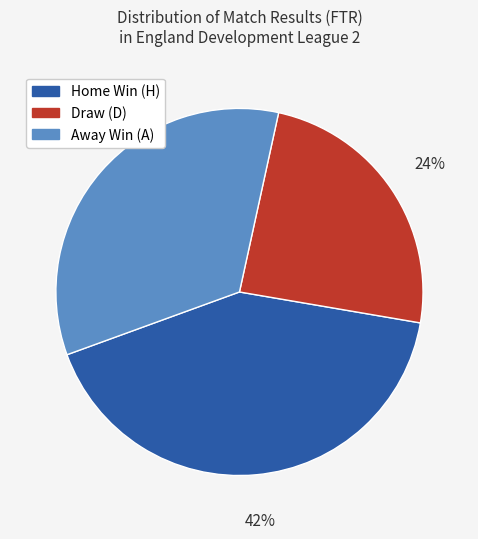

Is it true that Away Win (A) is 34% of the pie?

True